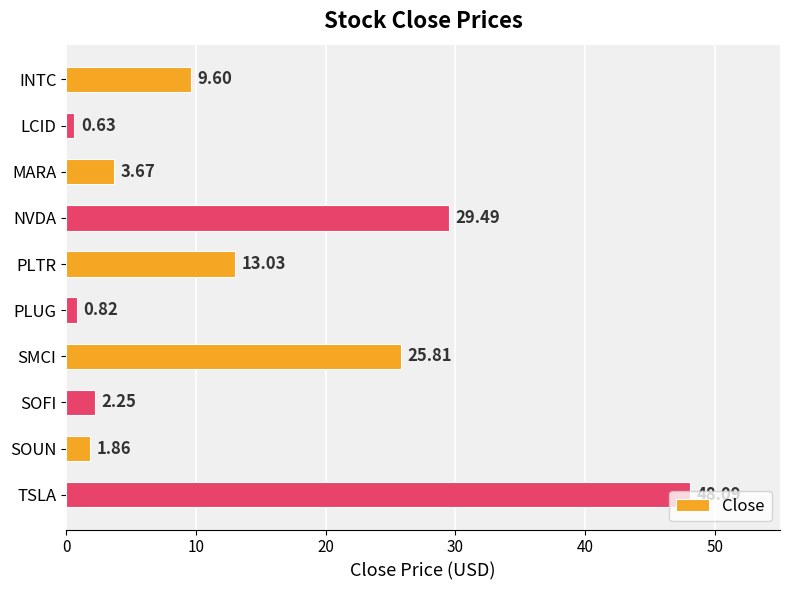

Which category has the lowest value across all series?

LCID